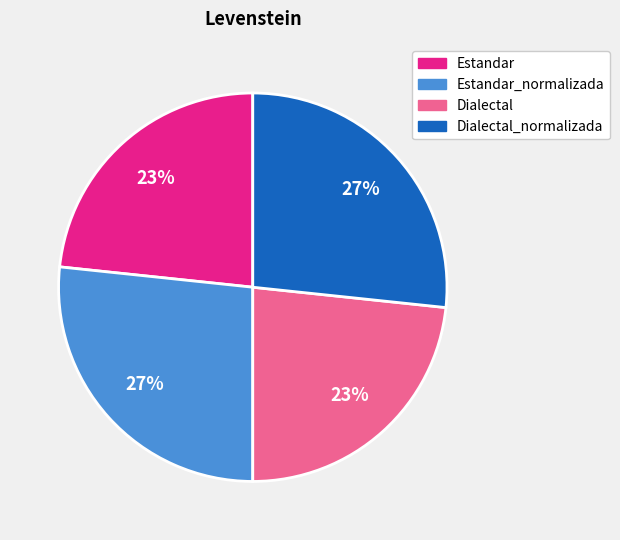

To the nearest percent, what is the average slice percentage?

25%